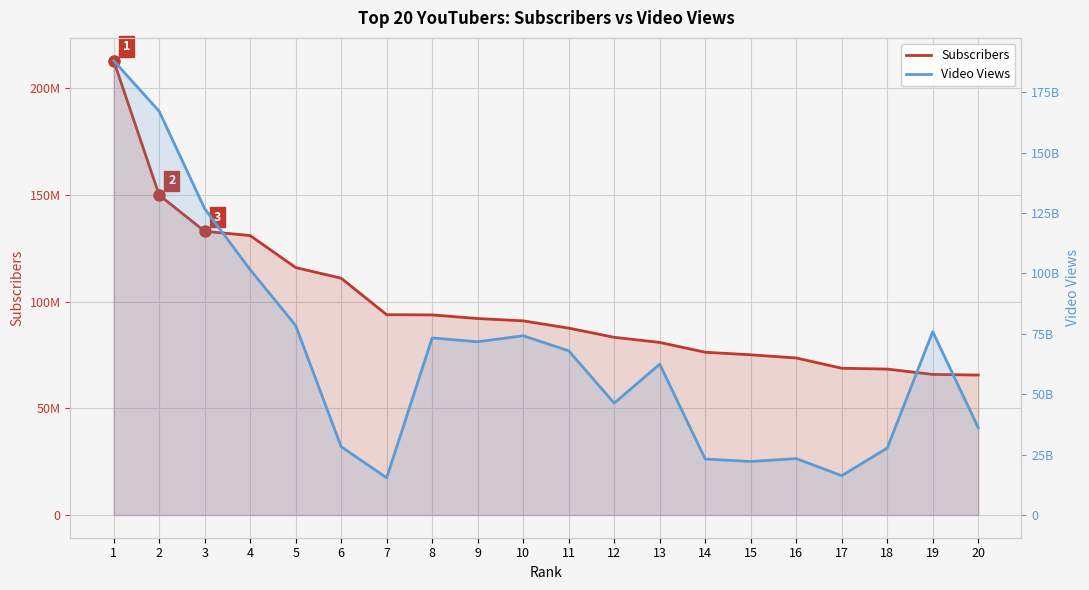

What is the maximum value shown in the chart?

188073919029